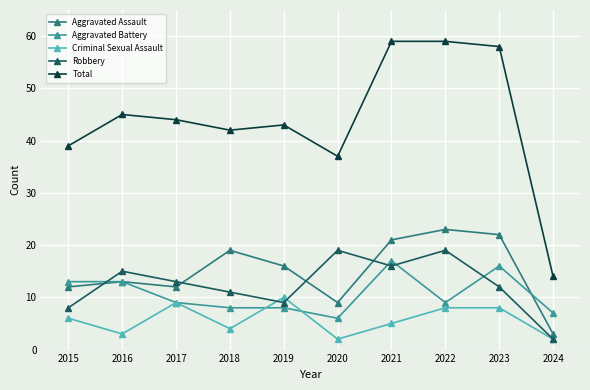

True or false: Total and Robbery cross at least once.

False